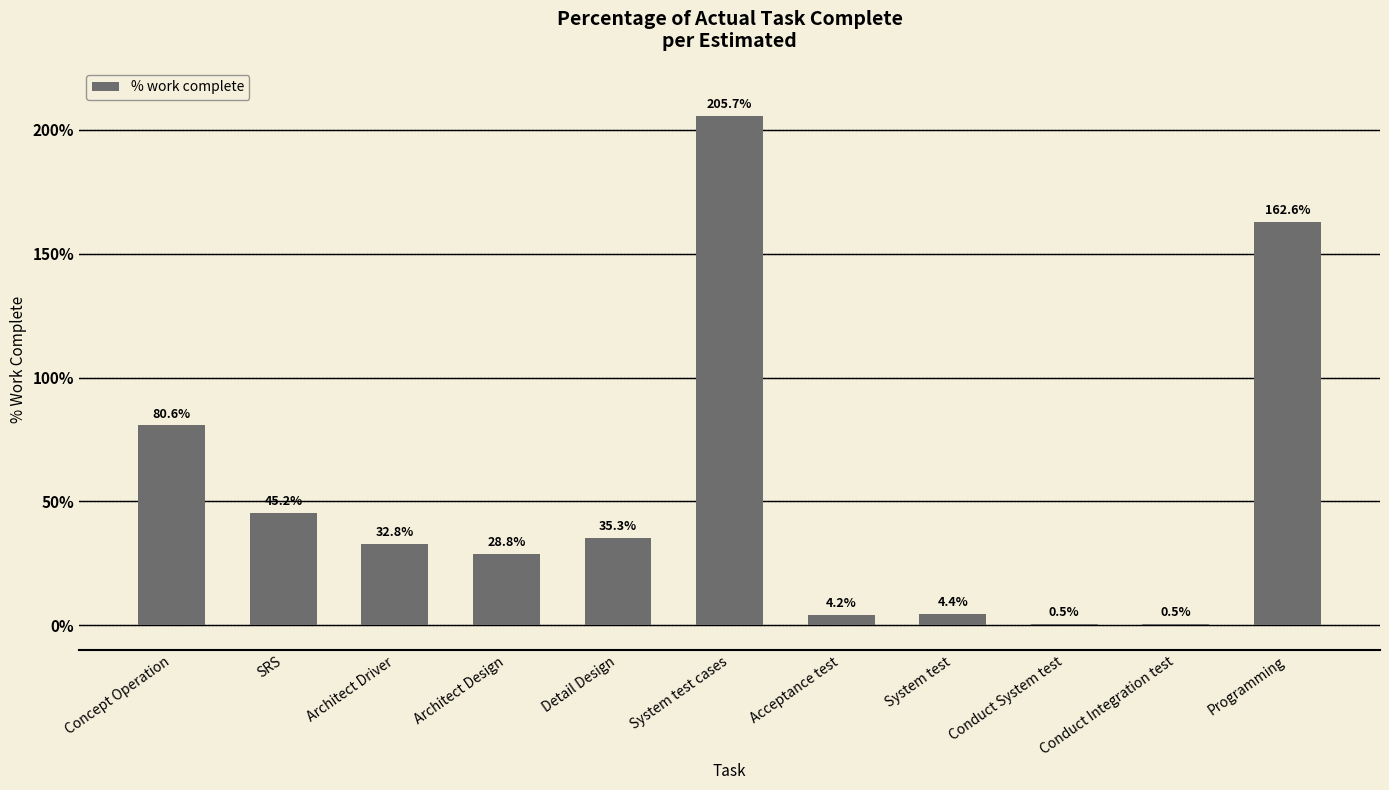

The chart shows a value of 330.3 at System test cases. True or false?

False